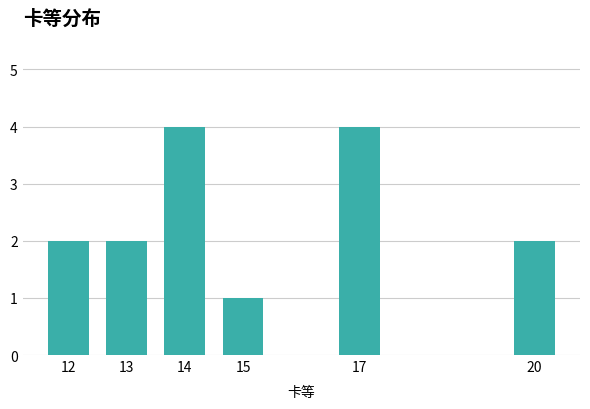

Reading left to right, extract all data points from this chart.

12=2	13=2	14=4	15=1	17=4	20=2